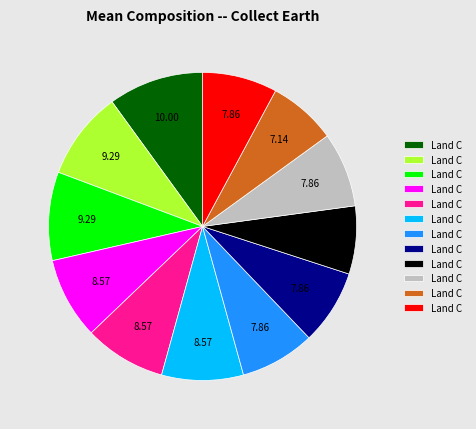

Does any single category account for the majority?

No